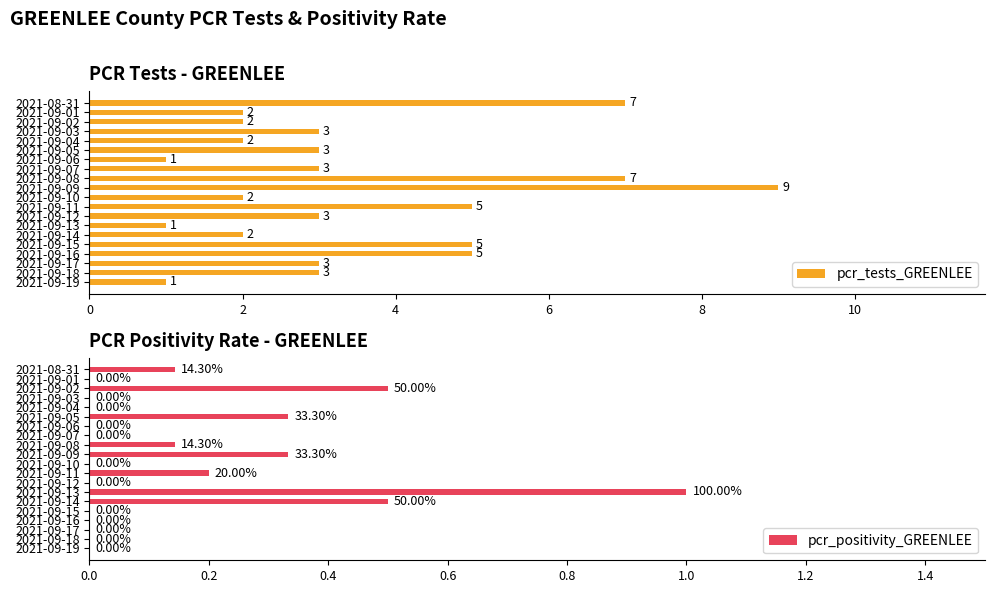

Which category has the highest value in the pcr_tests_GREENLEE series?

2021-09-09